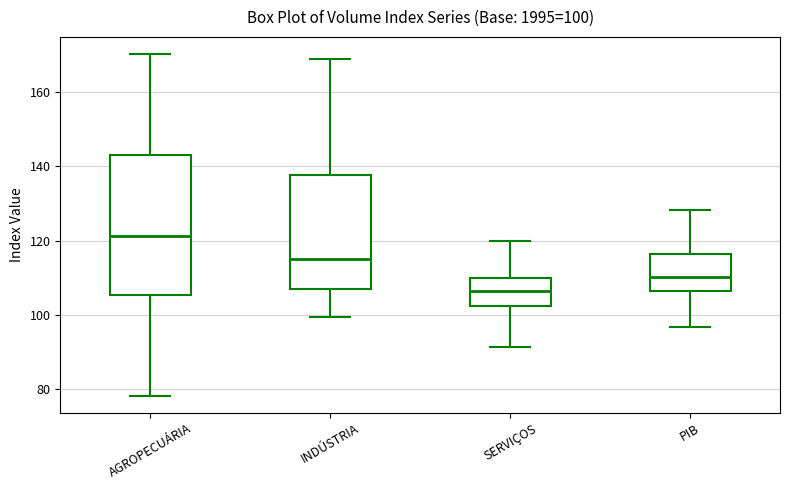

Which box has the highest median line?

AGROPECUÁRIA